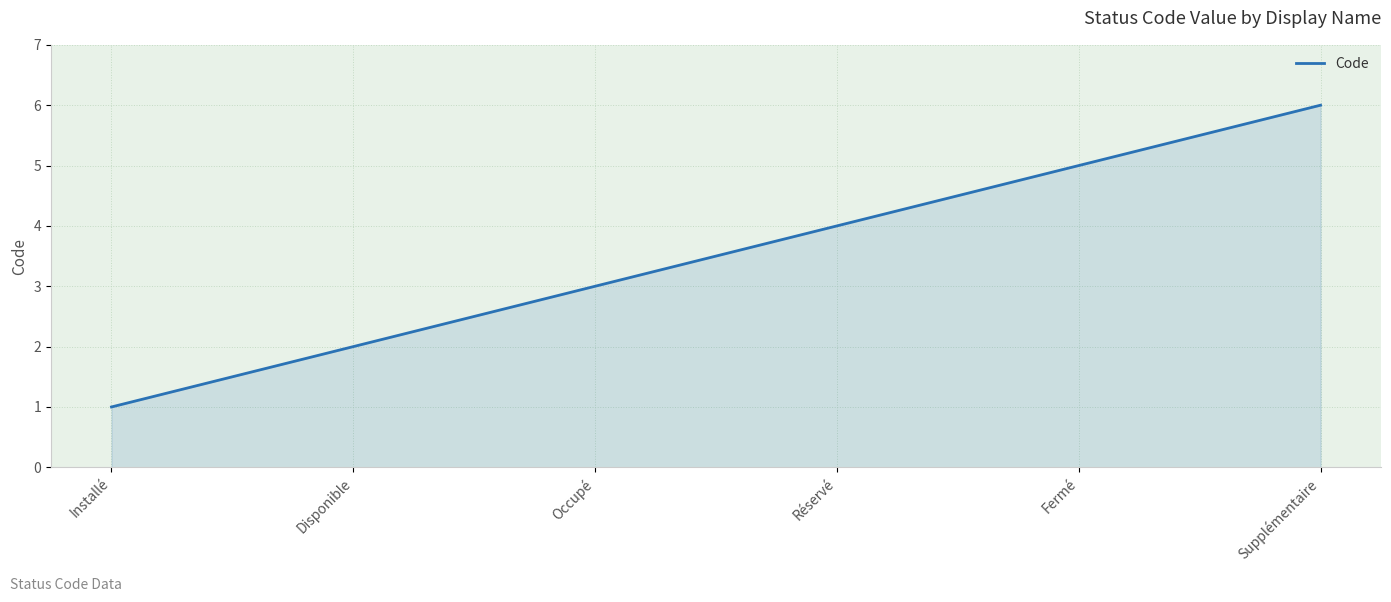

What position from the right is Disponible?

5